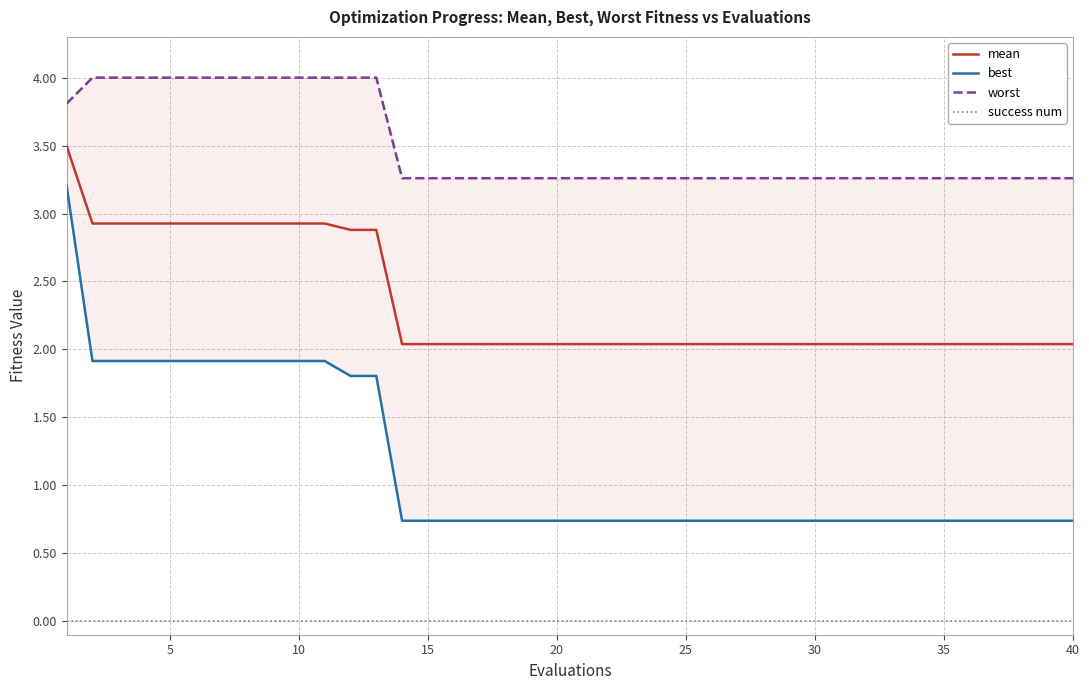

What is the difference between the maximum and second lowest values in the best series?

2.5